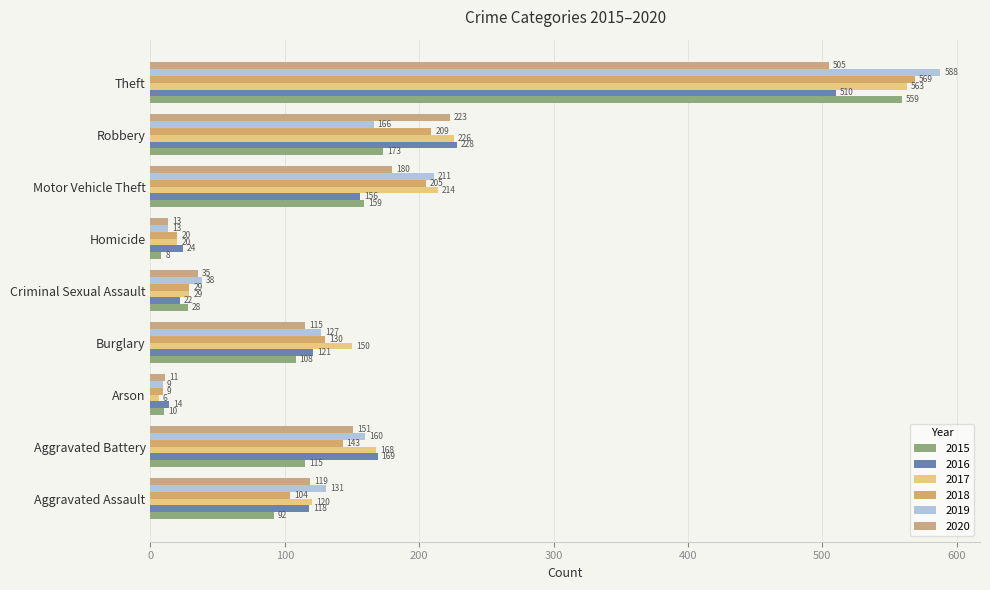

How many categories are shown in the chart?

9